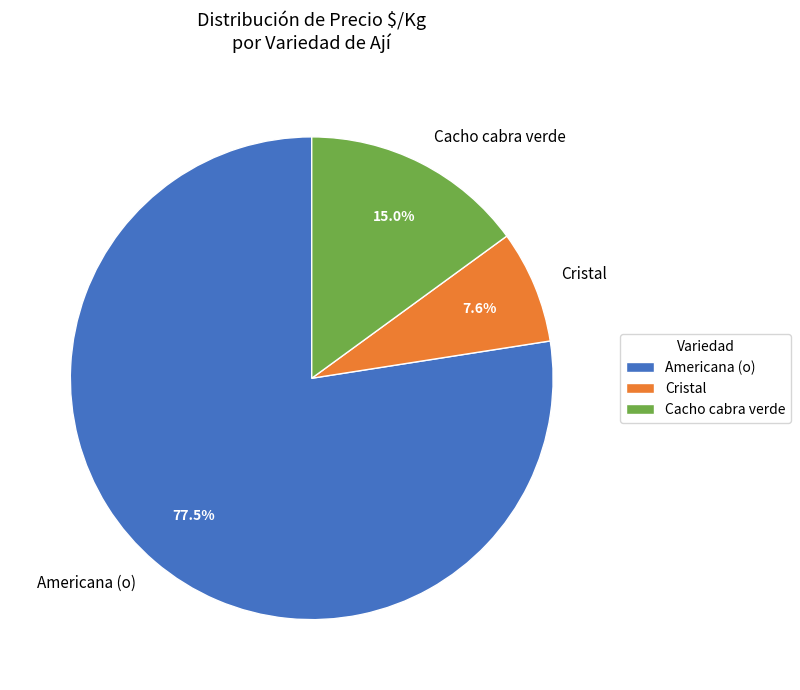

Is there any slice that represents more than half of the pie?

Yes